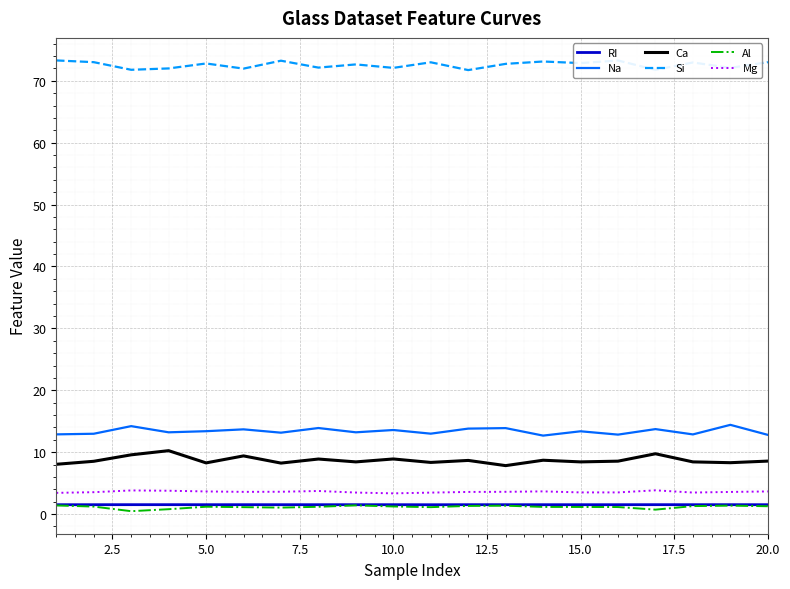

What are all the series names shown in the legend?

RI, Na, Ca, Si, Al, Mg